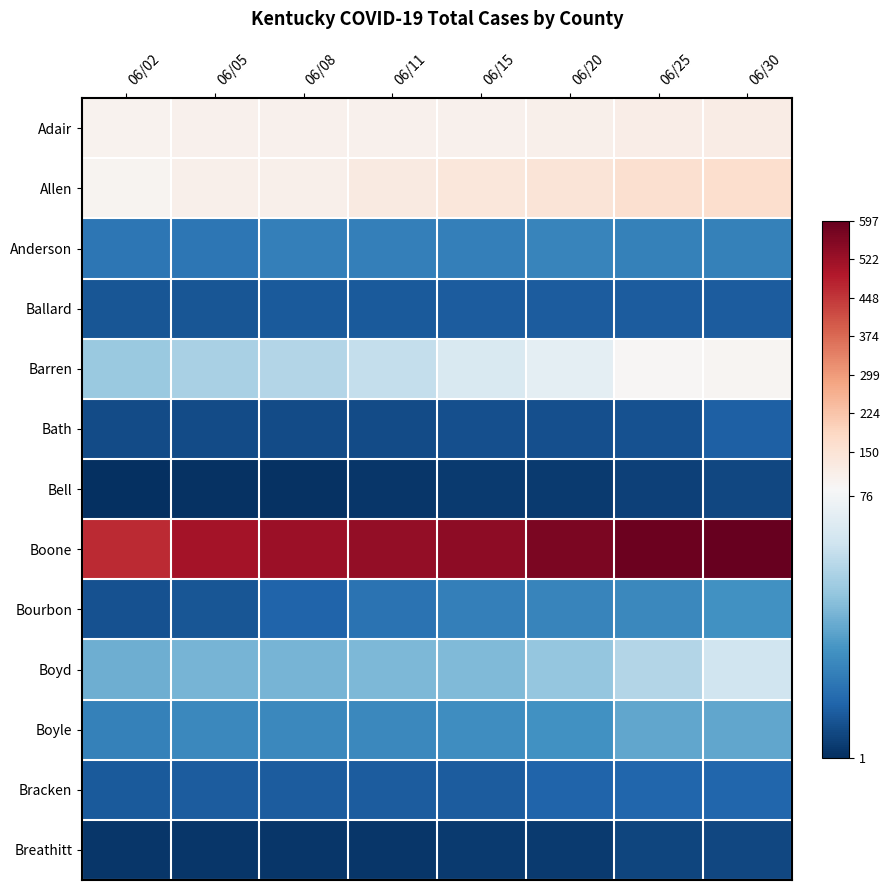

At how many categories does at least one series exceed 146?

8